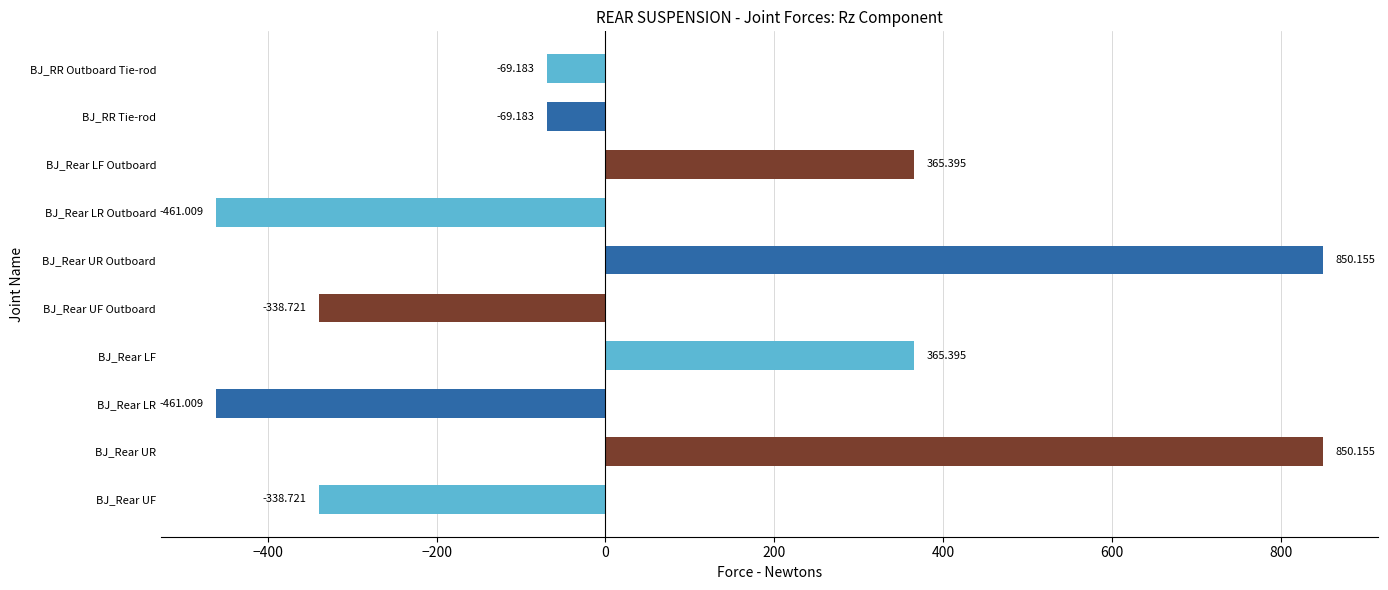

Between BJ_Rear LF and BJ_Rear UR Outboard, which is larger?

BJ_Rear UR Outboard